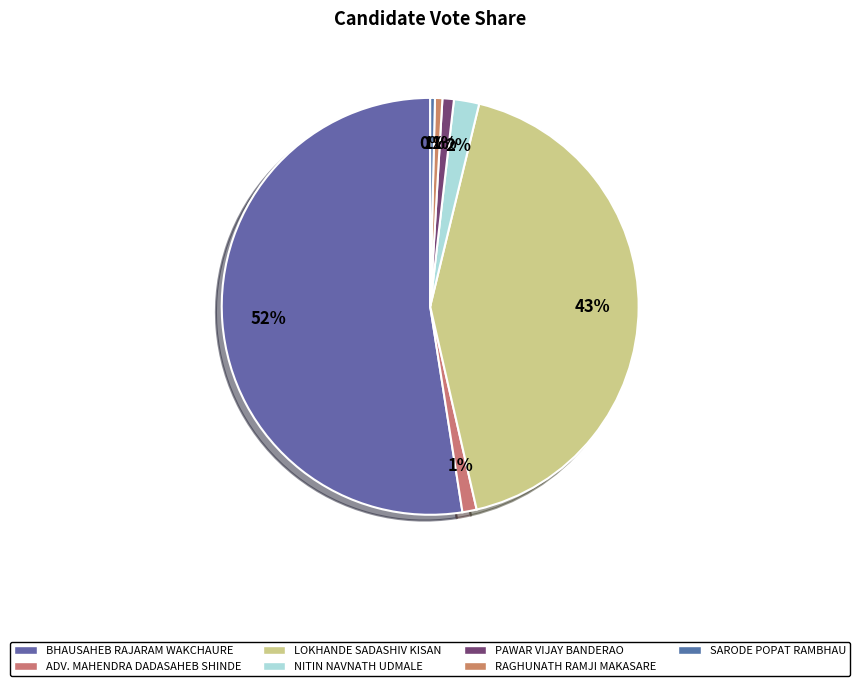

Between NITIN NAVNATH UDMALE and PAWAR VIJAY BANDERAO, which is larger?

NITIN NAVNATH UDMALE